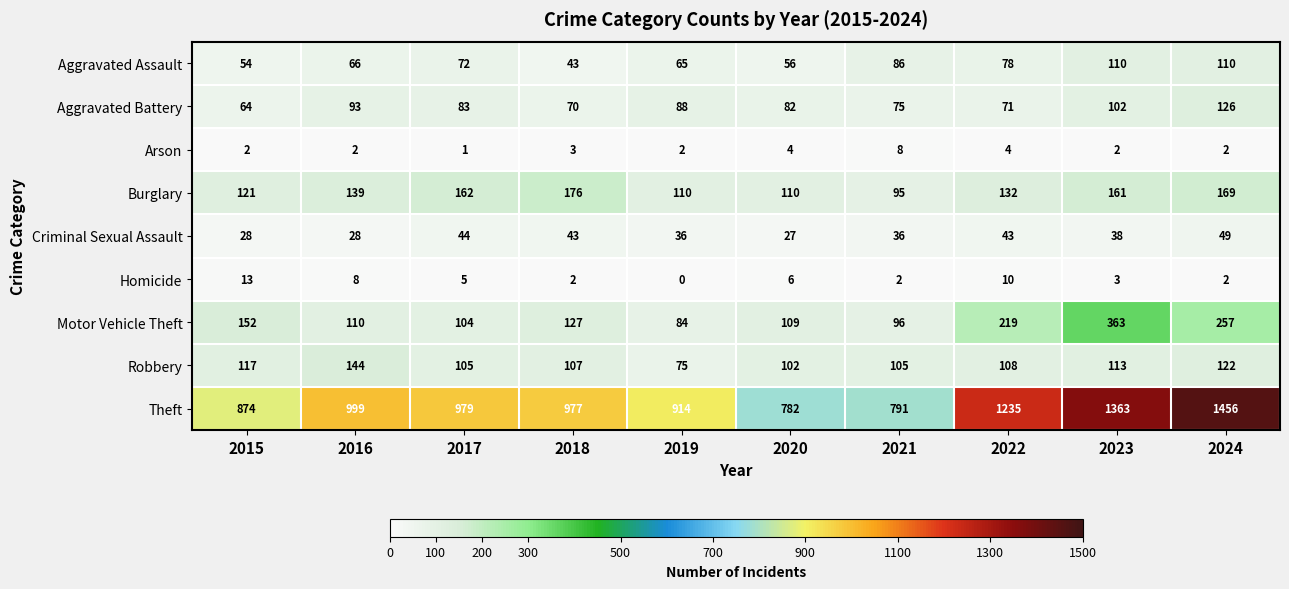

What is the difference between the highest and lowest values at 2016?

997